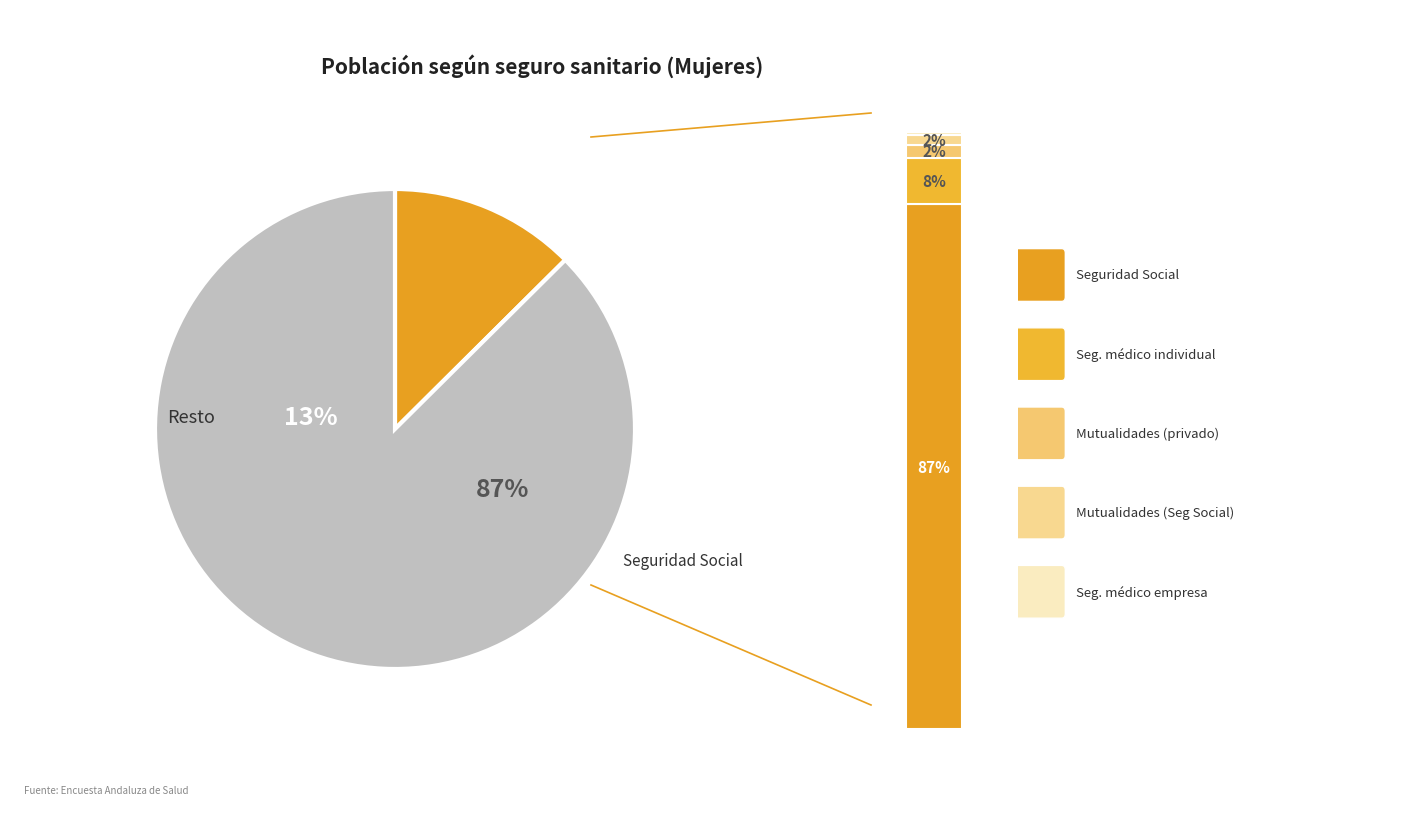

Is there a majority slice in this chart?

Yes